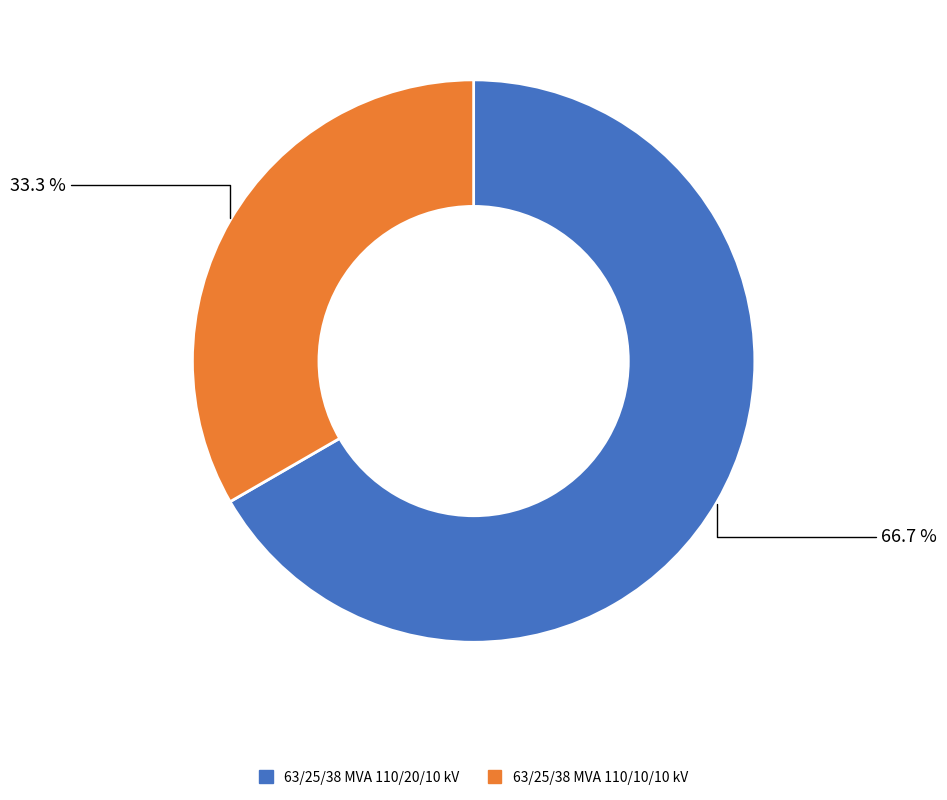

Rank the categories by value from lowest to highest.

63/25/38 MVA 110/10/10 kV, 63/25/38 MVA 110/20/10 kV